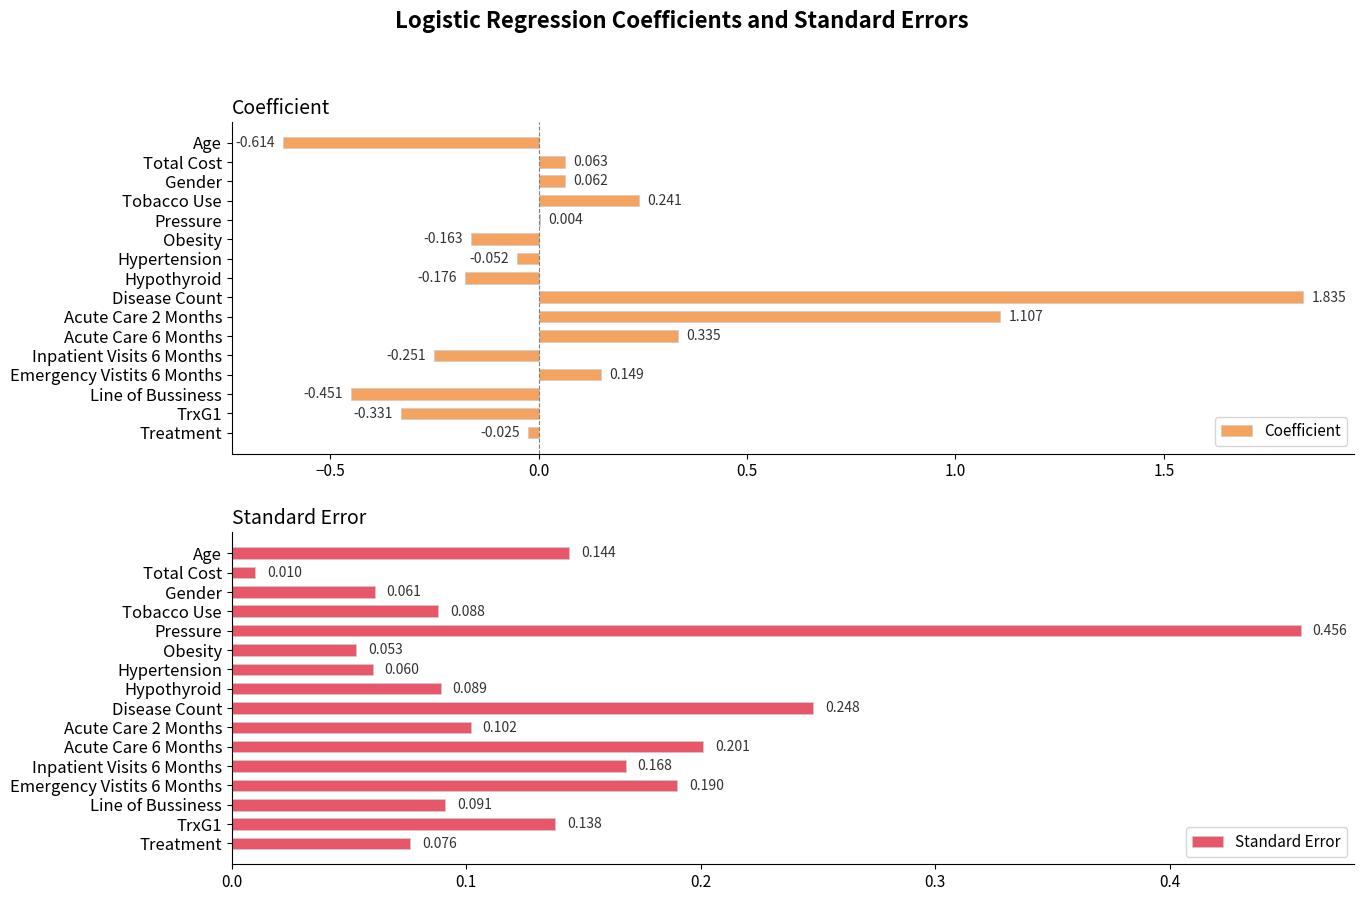

List the series in order of their peak value, highest first.

Coefficient, Standard Error